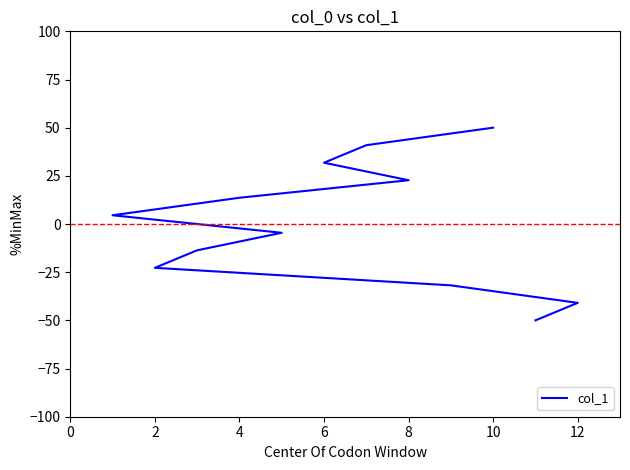

What is the approximate value at 0?

-50.0